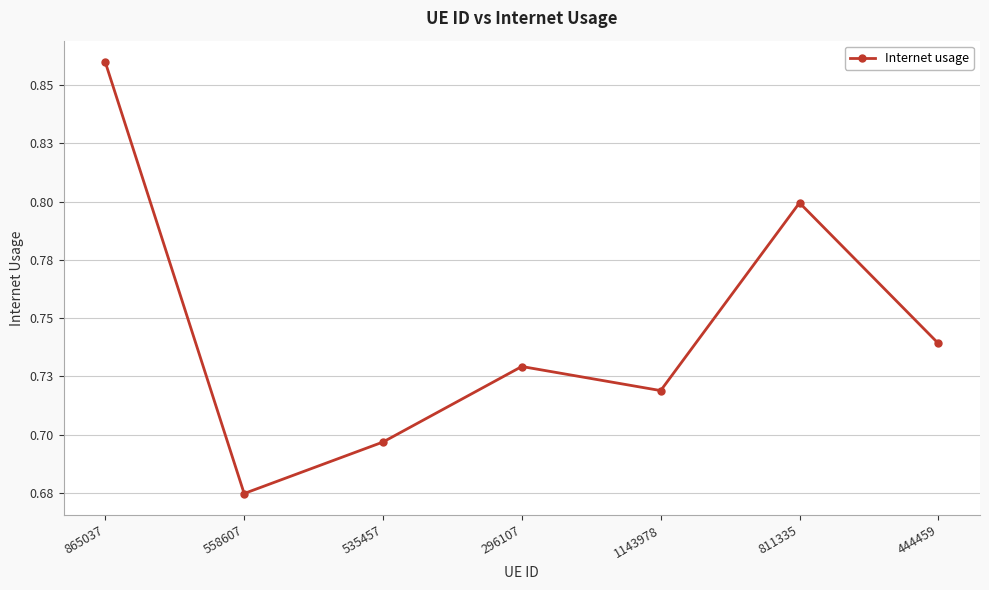

What is the average value?

0.7